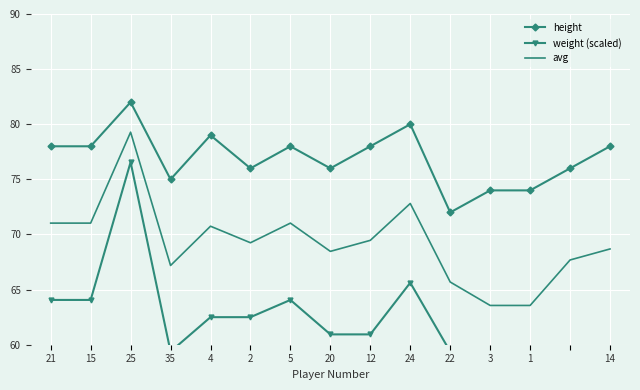

Which has a higher value, 35 or 25?

25